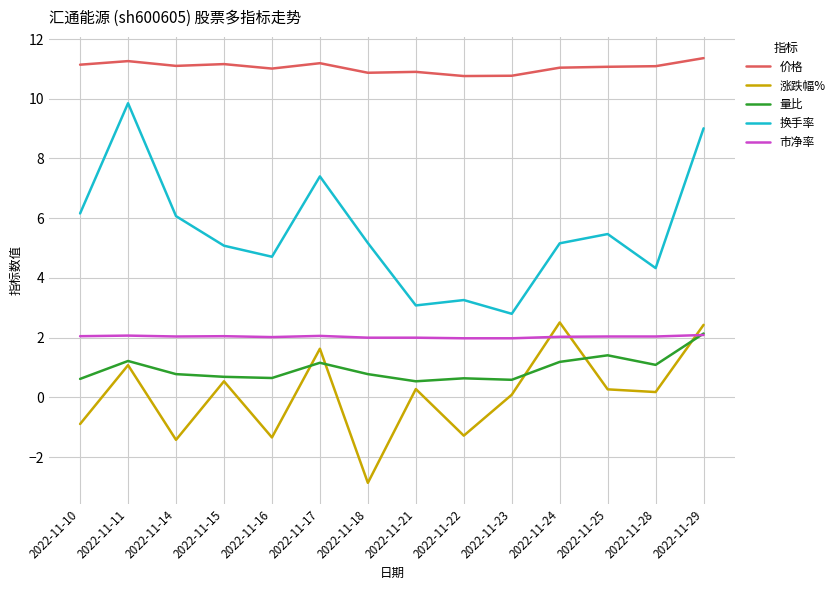

What is the total value across all series at 2022-11-11?

25.5